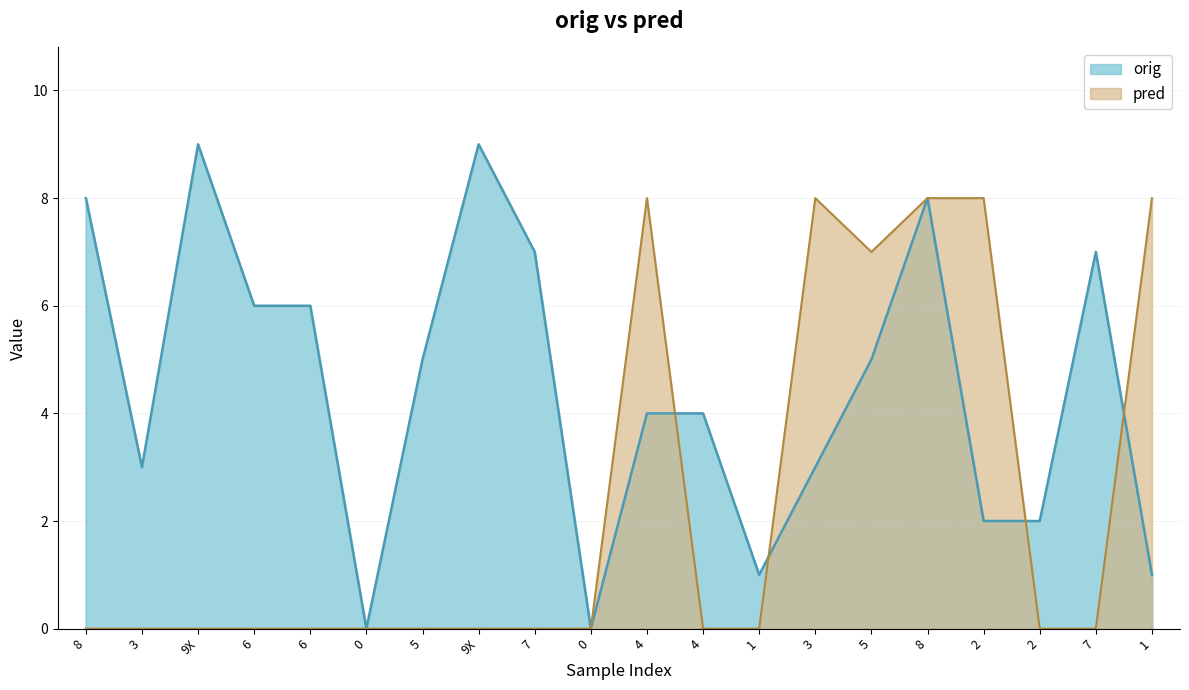

In orig, how many points are higher than both neighbors (excluding endpoints)?

4